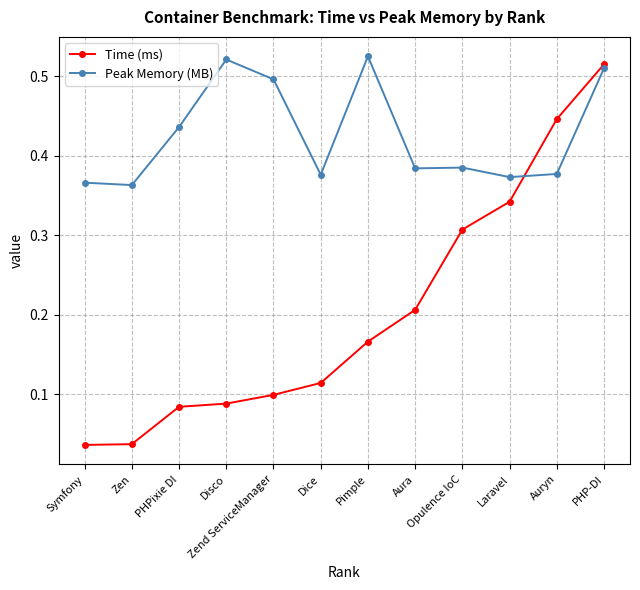

Which series has the widest spread of values?

Time (ms)